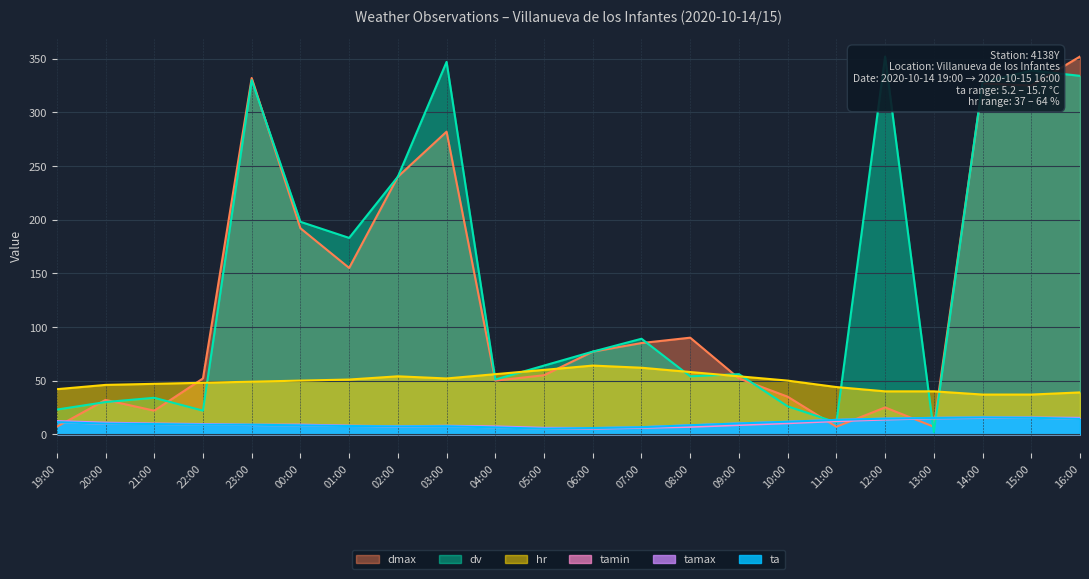

How many interior local valleys does the ta series have?

2